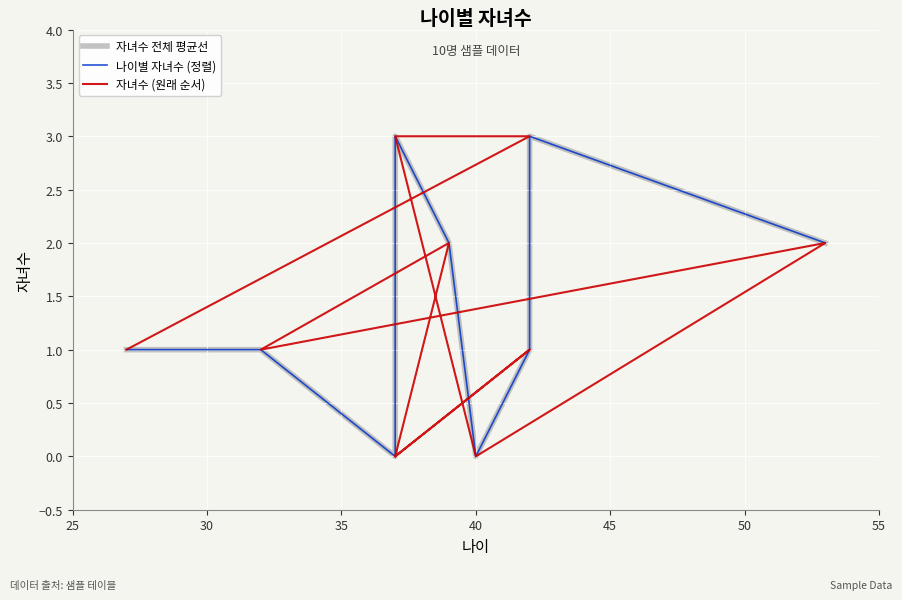

What are all the series names shown in the legend?

자녀수 전체 평균선, 나이별 자녀수 (정렬), 자녀수 (원래 순서)